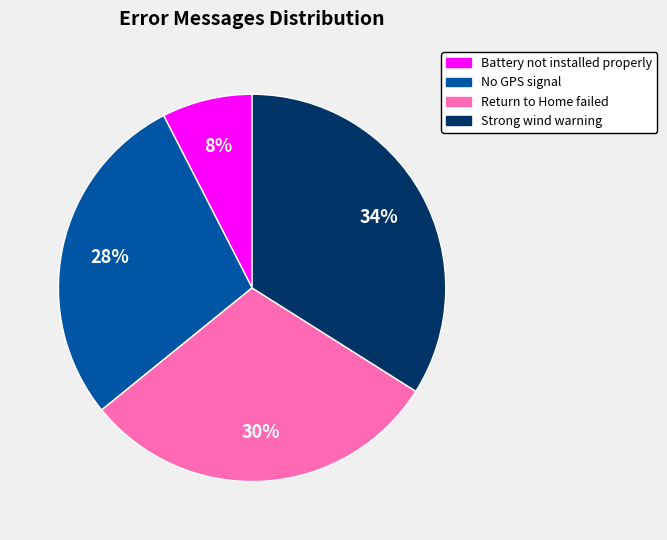

Which has a higher value, No GPS signal or Battery not installed properly?

No GPS signal